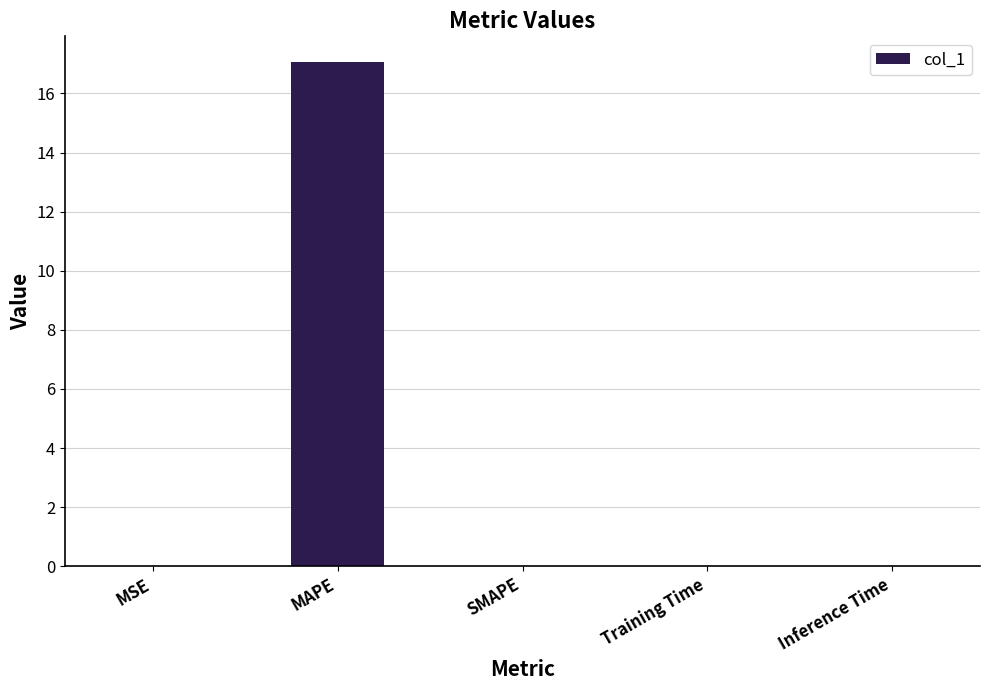

What is the approximate value at MAPE?

17.1